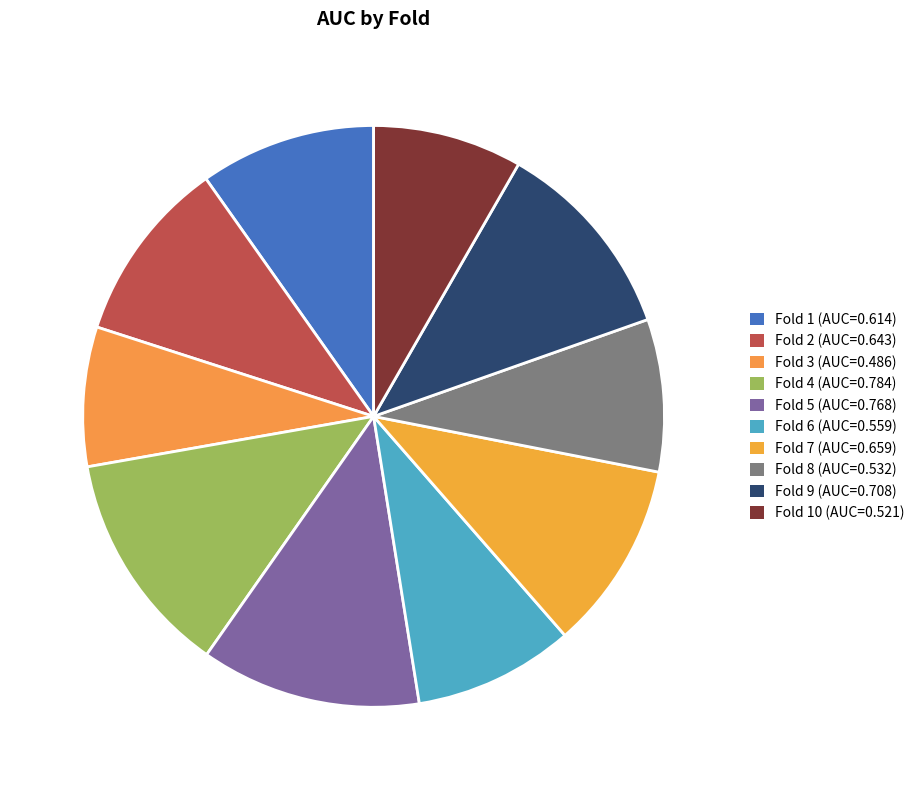

Does any single category account for the majority?

No